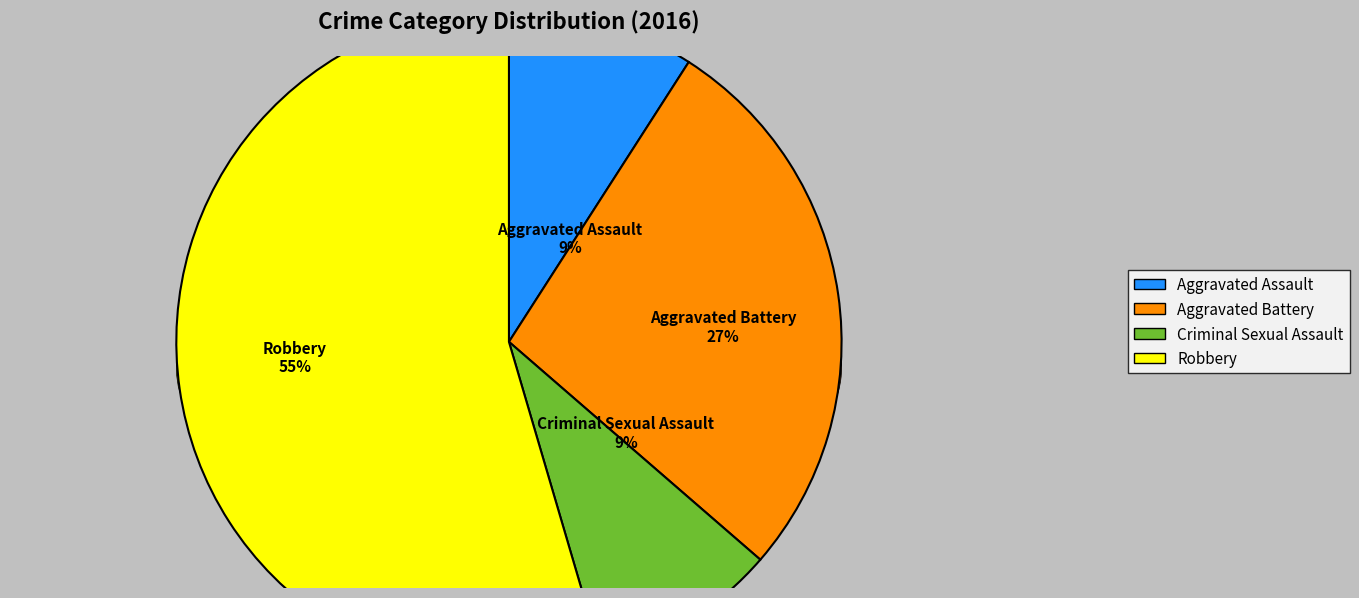

The Criminal Sexual Assault slice represents 22% of the pie. True or false?

False